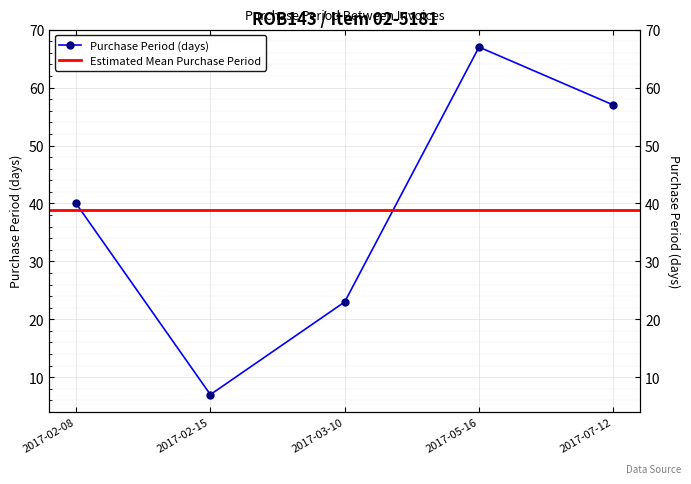

Reading left to right, transcribe all the data shown in this chart.

2017-02-08=40	2017-02-15=7	2017-03-10=23	2017-05-16=67	2017-07-12=57